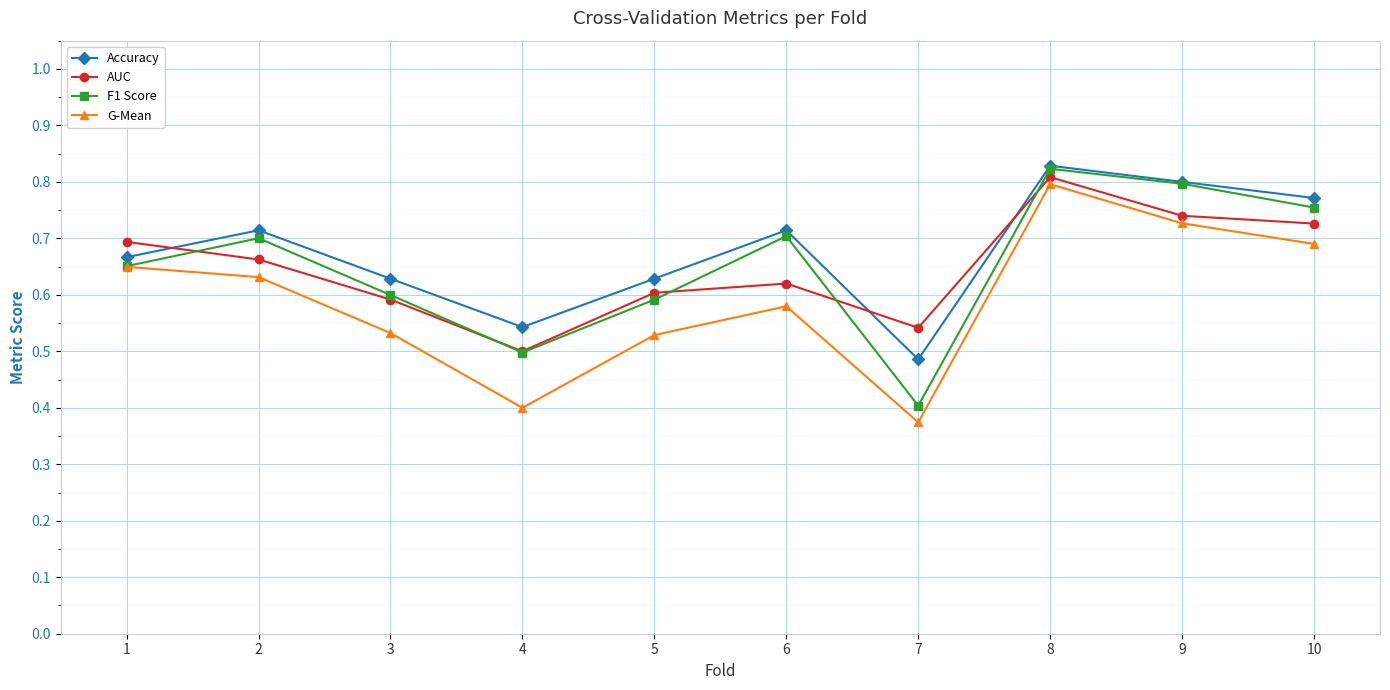

Count the G-Mean values in the range 0 to 1.

10